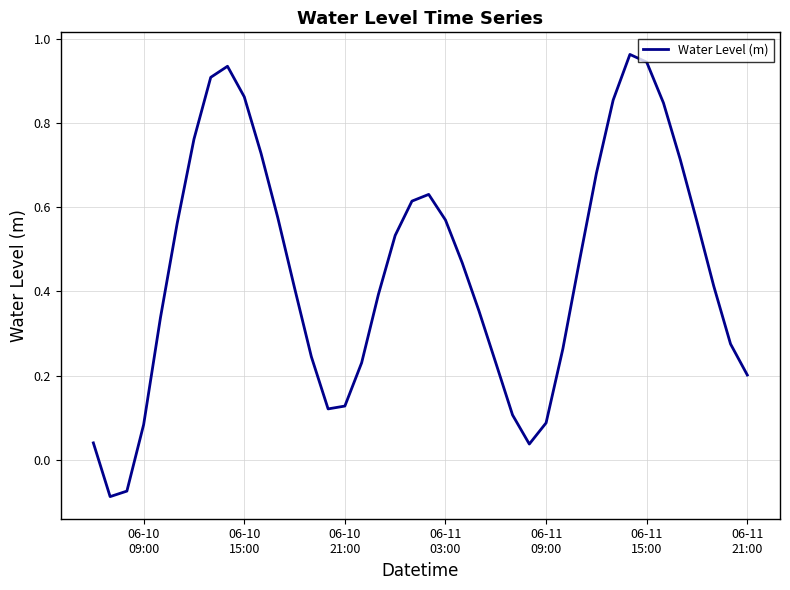

What is the value of the 24th point from the left?

0.4